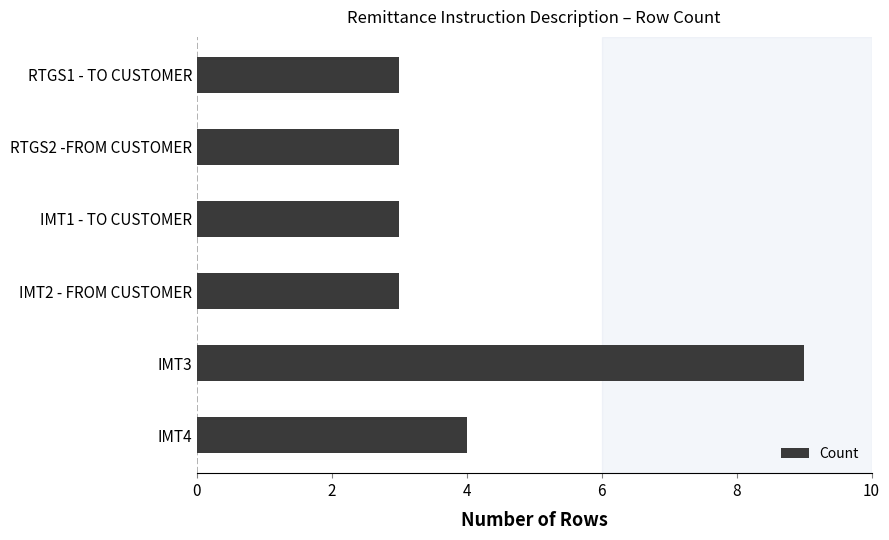

Reading top to bottom, transcribe all the data shown in this chart.

RTGS1 - TO CUSTOMER=3	RTGS2 -FROM CUSTOMER=3	IMT1 - TO CUSTOMER=3	IMT2 - FROM CUSTOMER=3	IMT3=9	IMT4=4